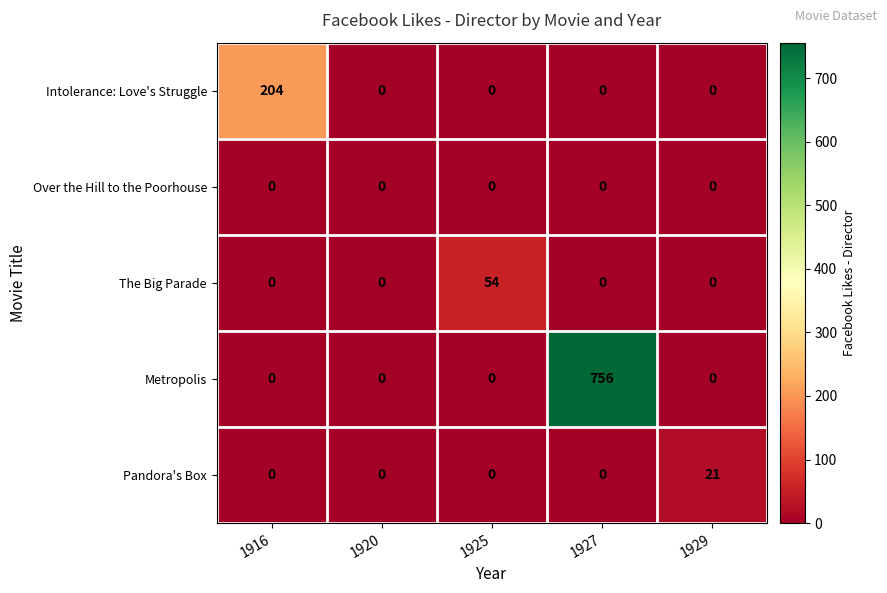

Which series has the widest spread of values?

Metropolis